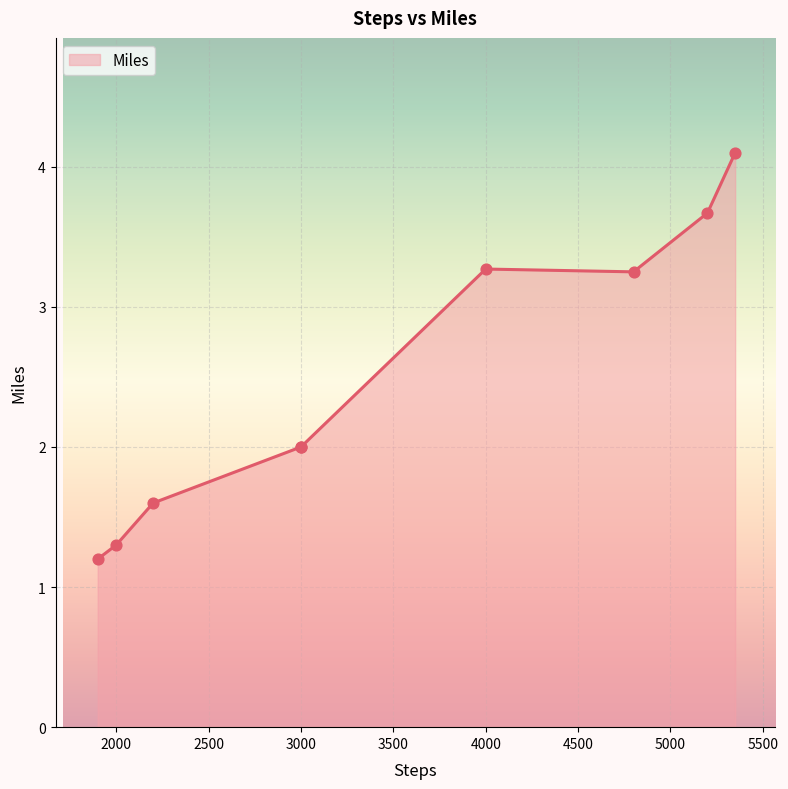

What is the change in value from 4000 to 2000?

-2.0